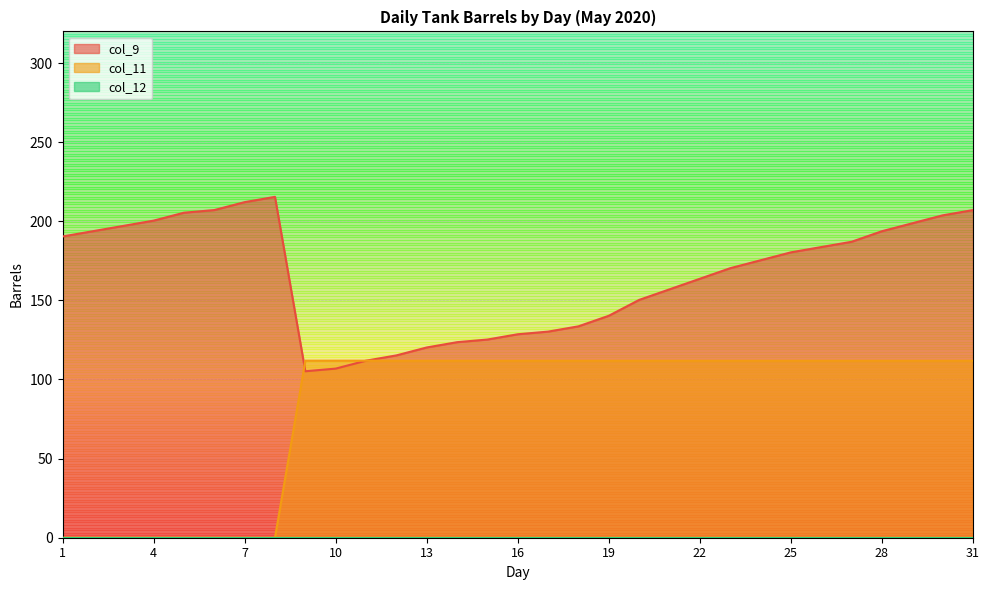

What is the greatest value displayed?

215.4